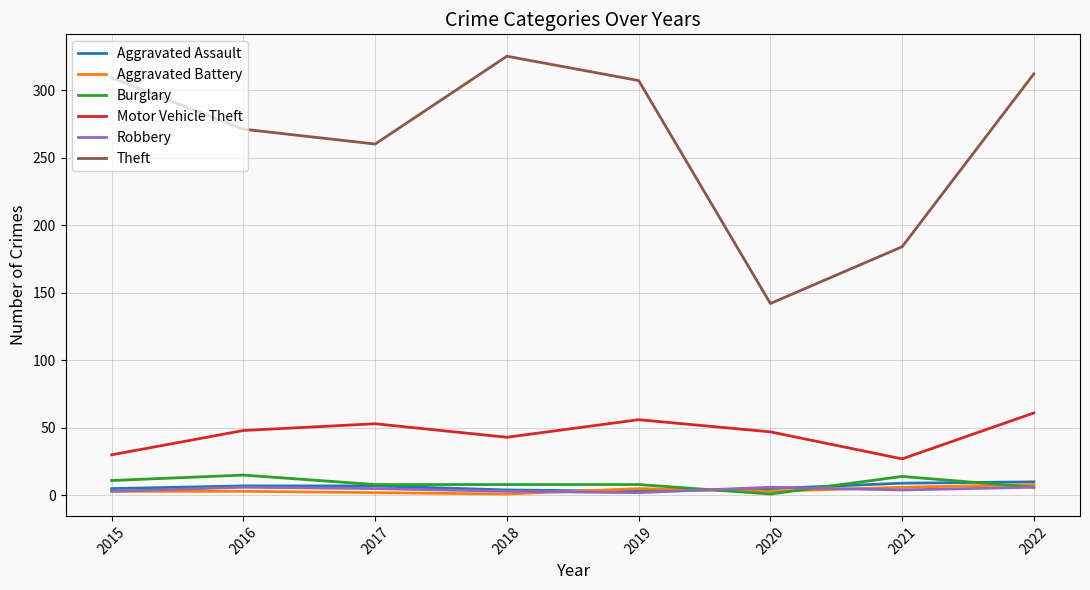

Where is Theft nearest to the value 233?

2017